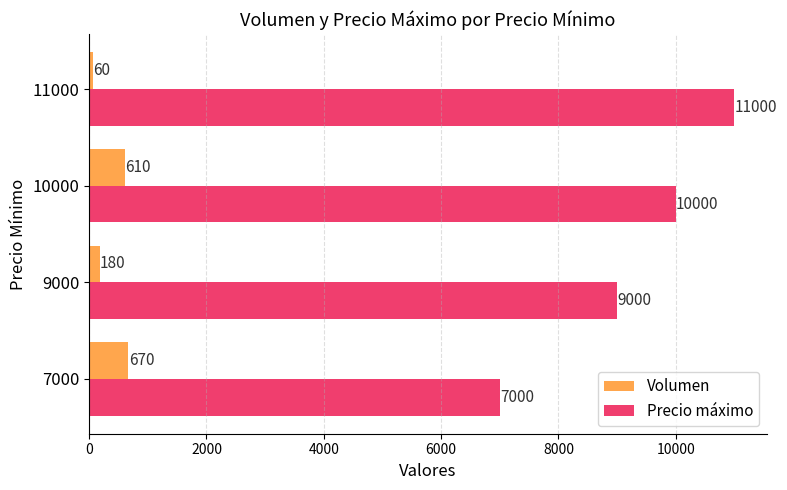

What is the approximate value of Volumen at 7000?

670